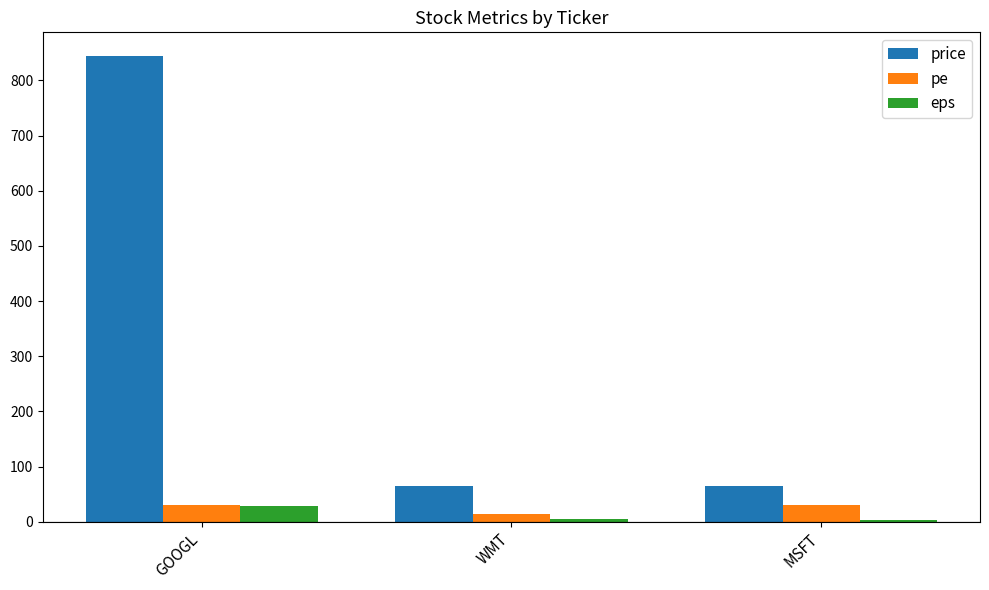

Between GOOGL and WMT, which series saw the biggest shift?

price